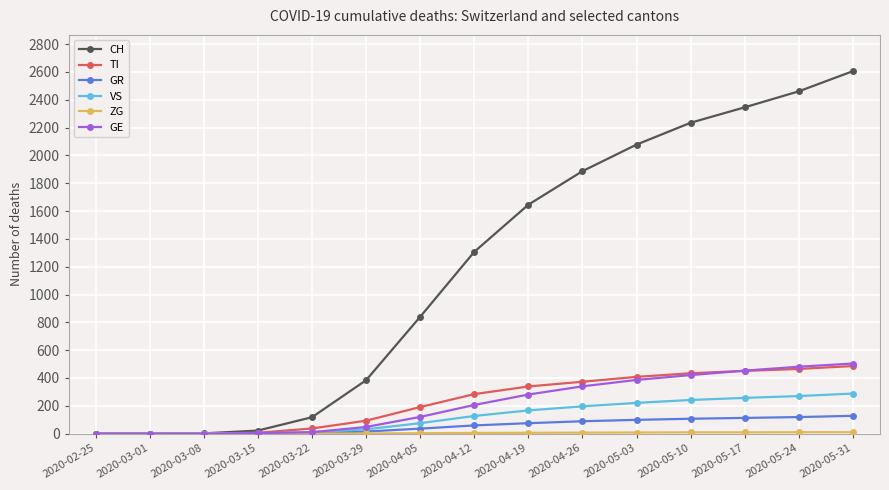

Which series has the largest range (max minus min)?

CH